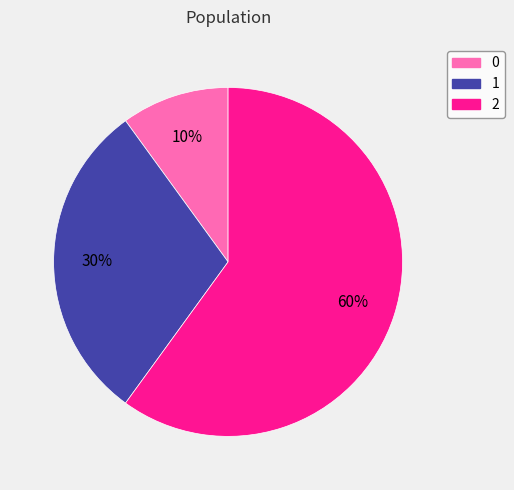

How many slices are in this pie chart?

3